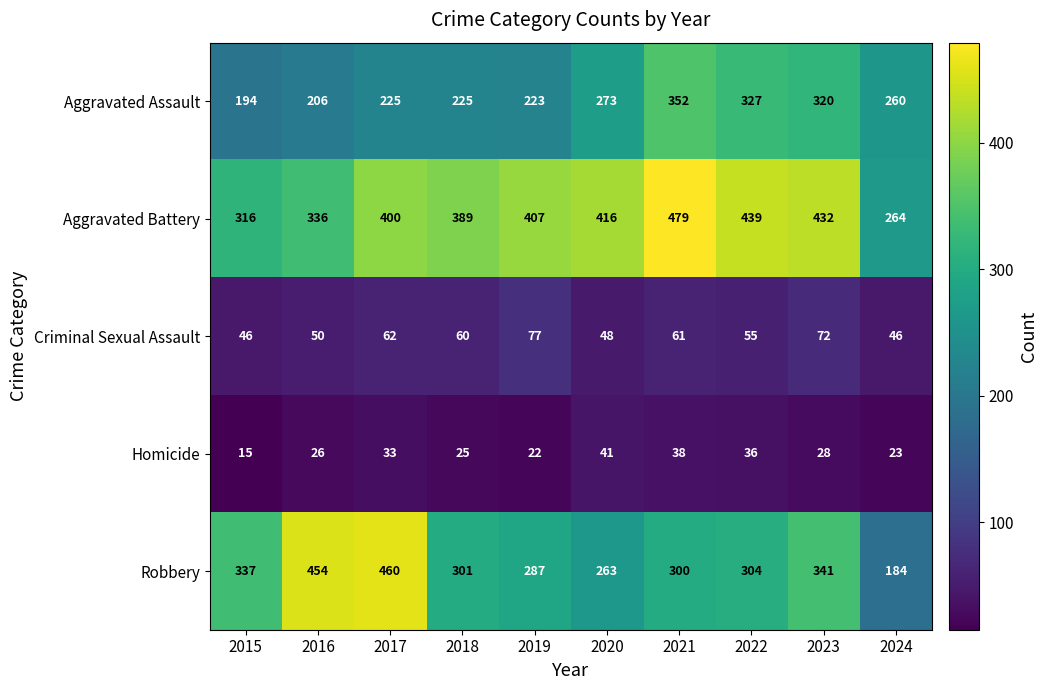

What is the difference between the highest and lowest values at 2016?

428